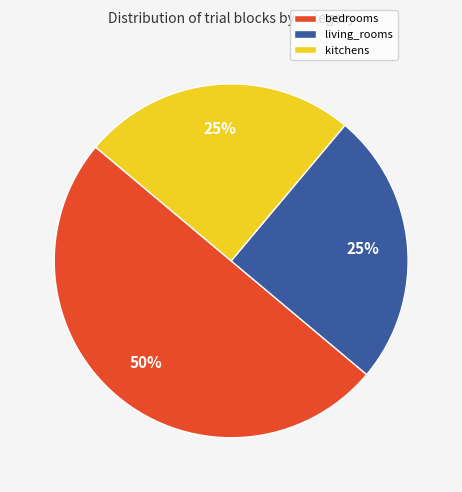

Approximately how many times larger is the value at living_rooms compared to kitchens?

1.0